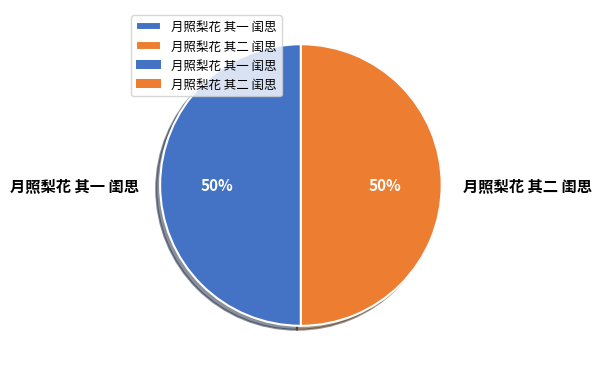

Combined, do 月照梨花 其一 闺思 and 月照梨花 其二 闺思 account for over 50%?

Yes